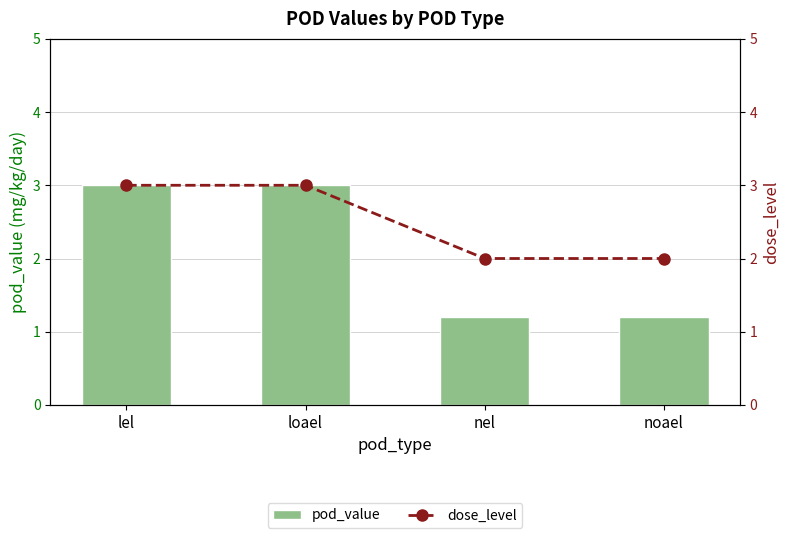

Reading left to right, list all the values displayed in this chart.

pod_value: 3.0	3.0	1.2	1.2
dose_level: 3.0	3.0	2.0	2.0